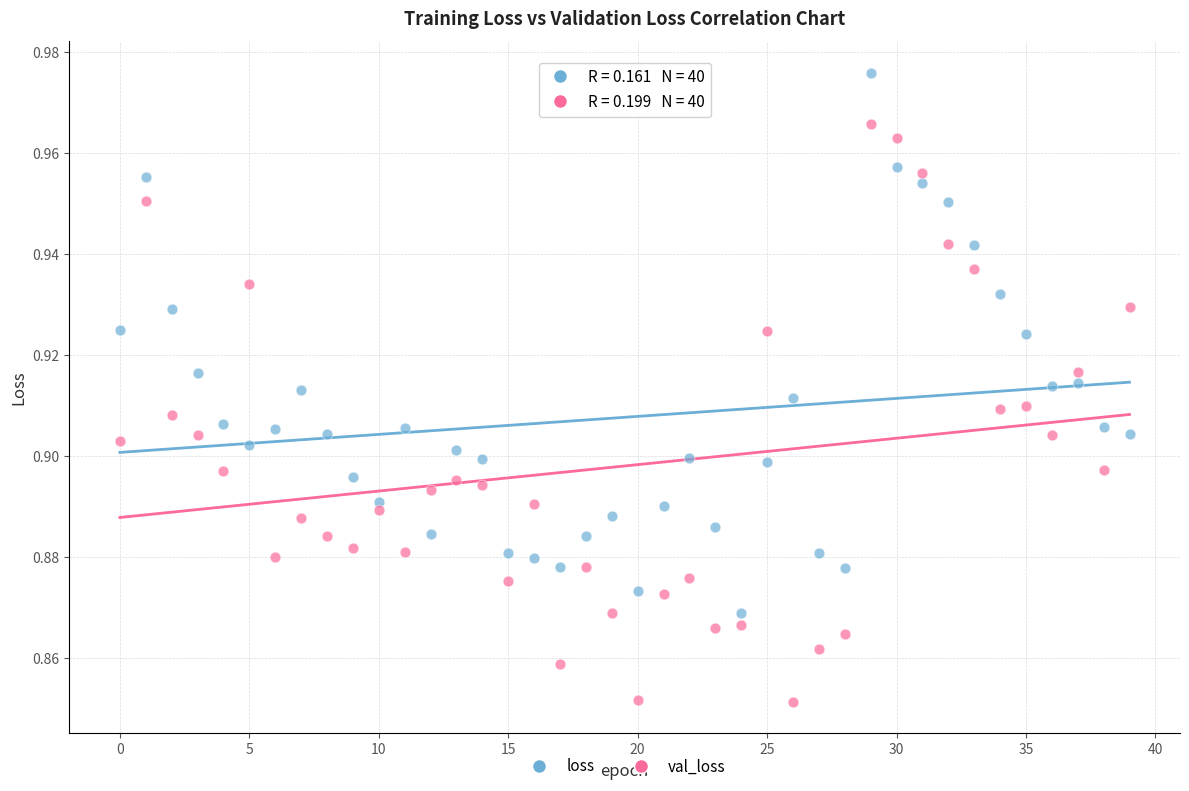

Which series has the widest spread of Y values?

val_loss